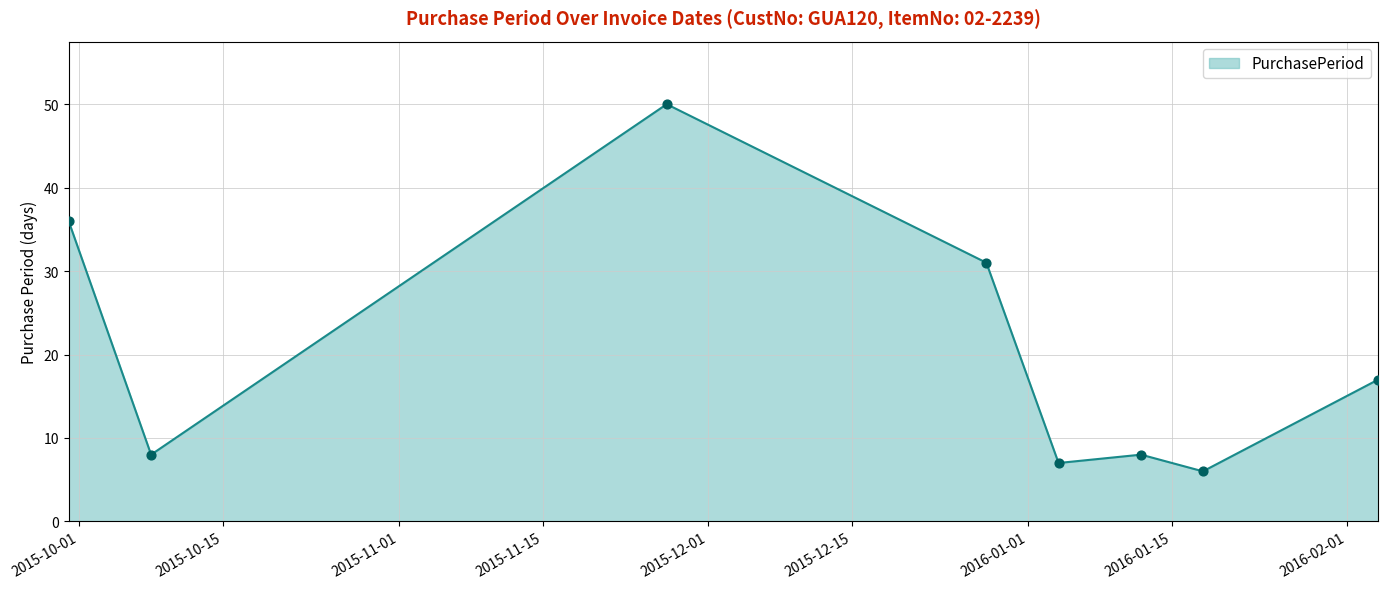

What is the minimum value shown in the chart?

6